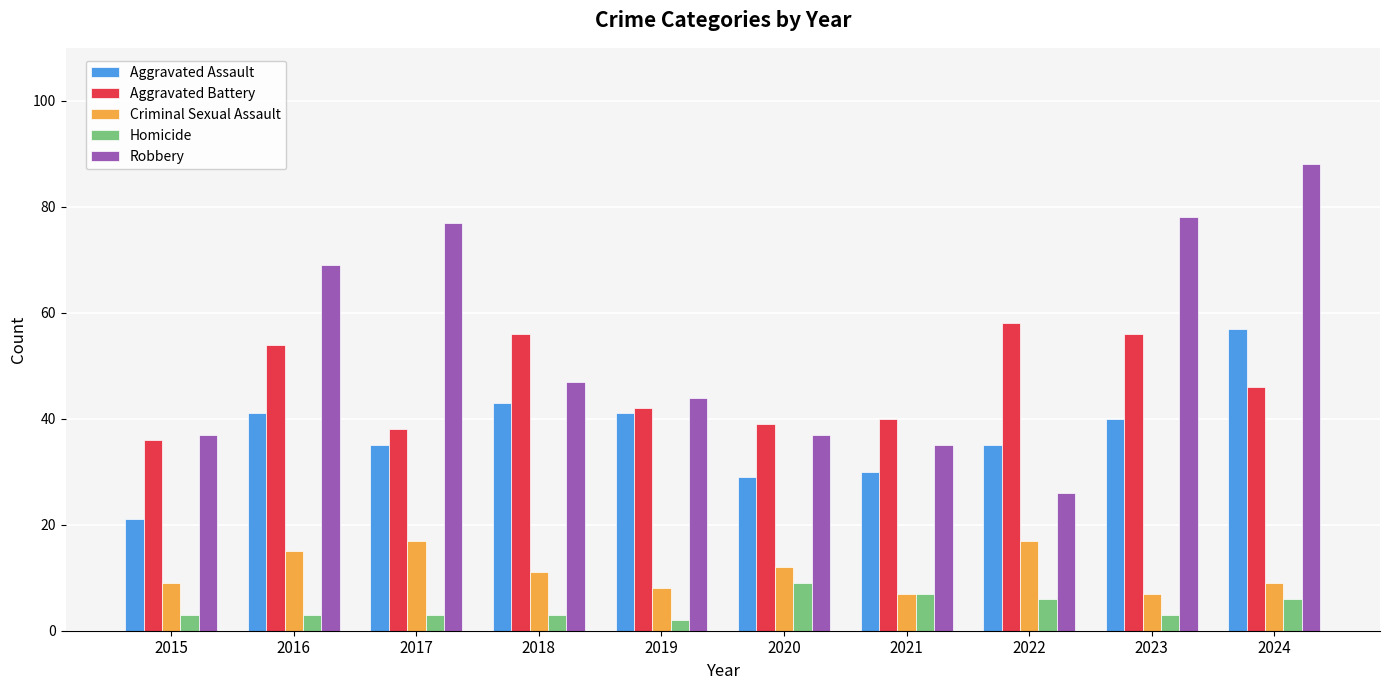

What is the value of the Robbery bar at the 5th from the left?

44